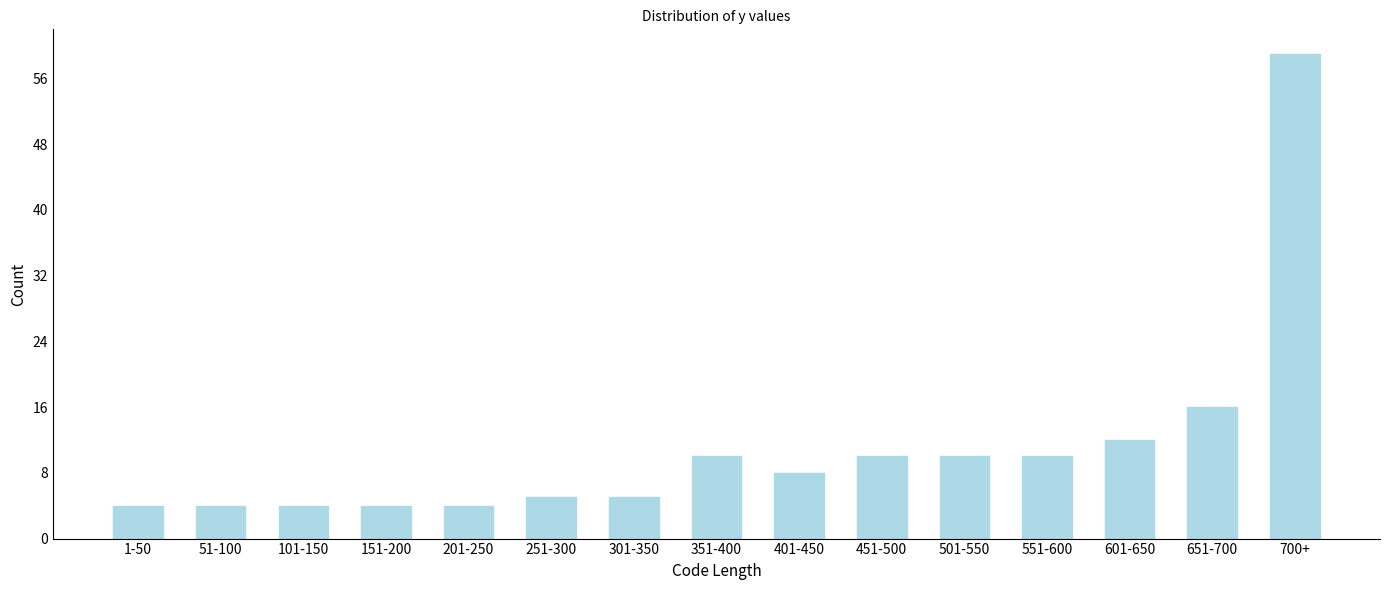

Reading left to right, what are all the values shown in this chart?

1-50=4	51-100=4	101-150=4	151-200=4	201-250=4	251-300=5	301-350=5	351-400=10	401-450=8	451-500=10	501-550=10	551-600=10	601-650=12	651-700=16	700+=59